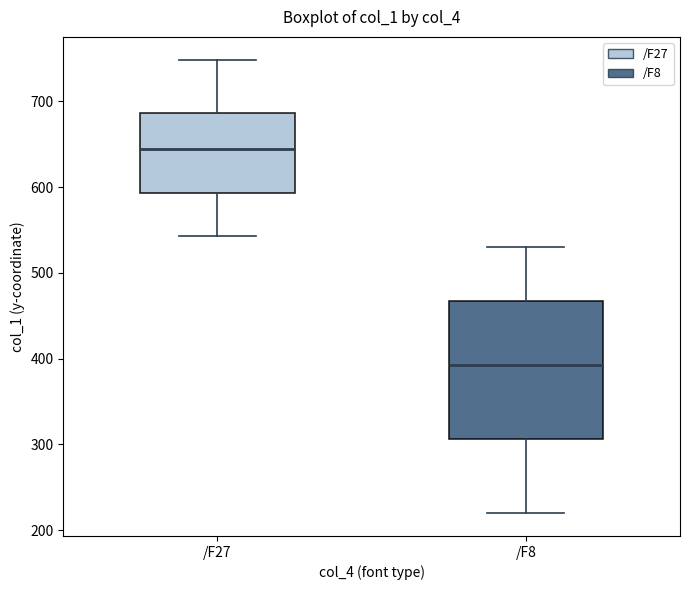

Which box's median line is the lowest?

/F8